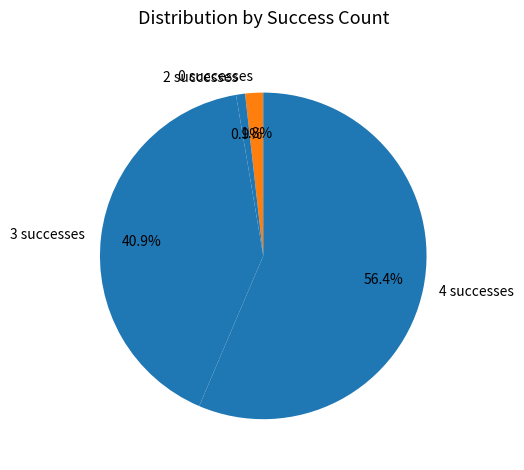

Which category has the smallest portion of the pie?

2 successes